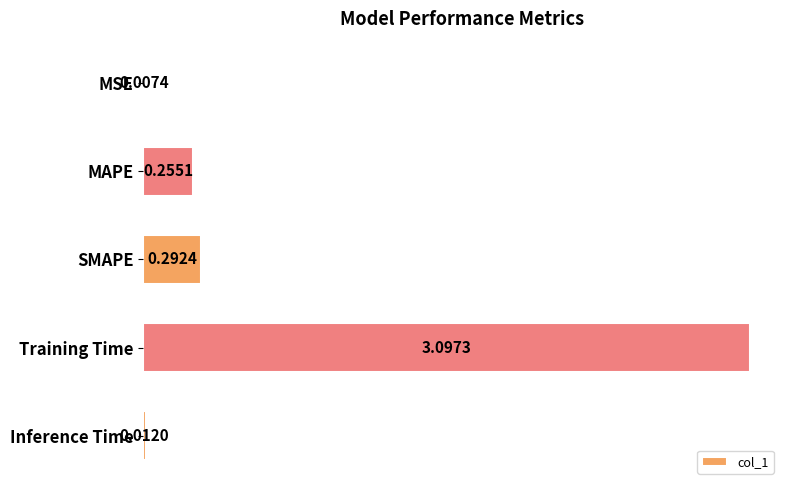

What is the sum of all values?

3.7